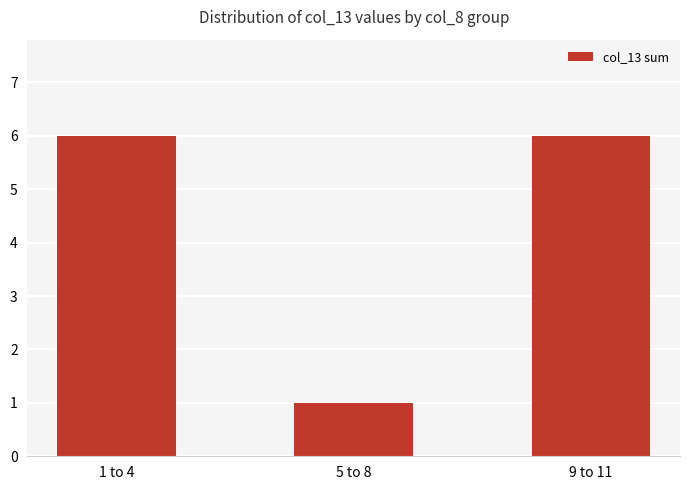

Reading left to right, extract all data points from this chart.

1 to 4=6	5 to 8=1	9 to 11=6